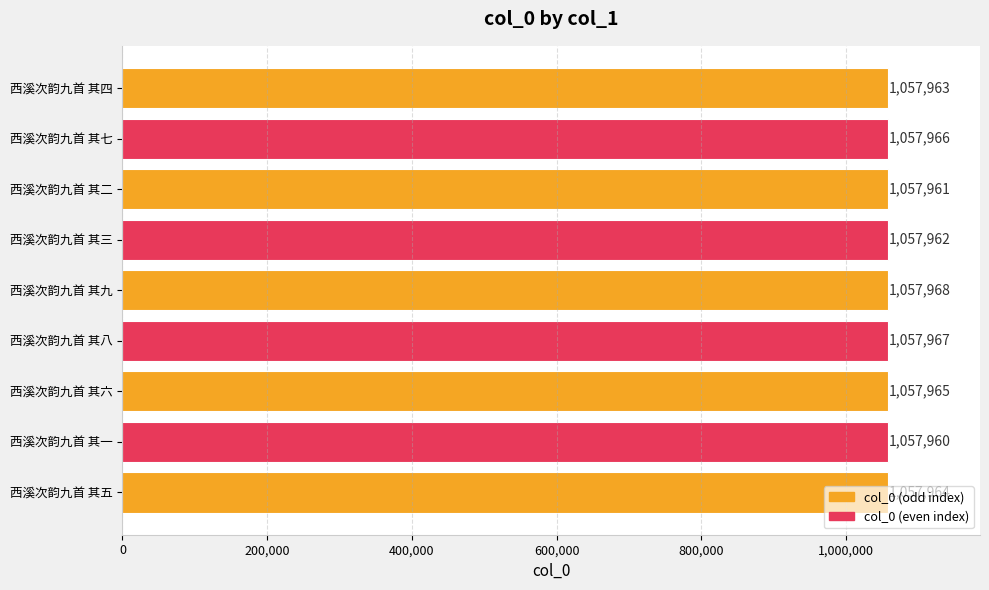

True or false: the data shows 1057963 at 西溪次韵九首 其四.

True